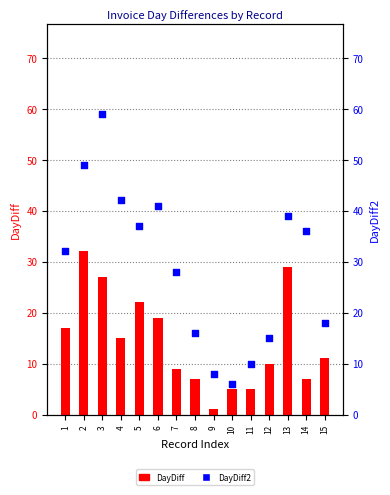

At which category is the sum across all series the highest?

3